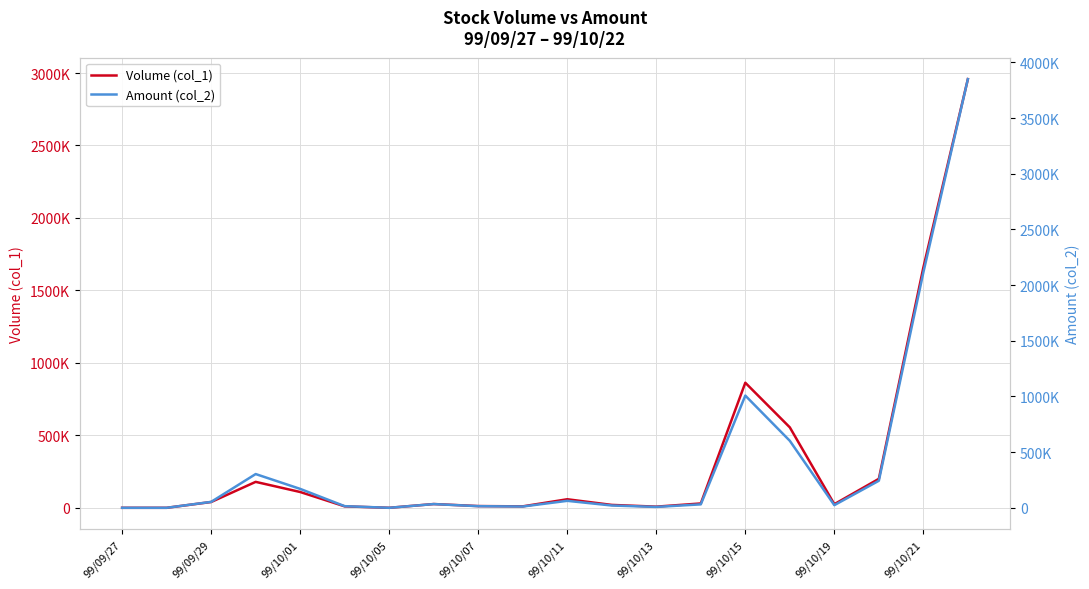

What is the difference between the maximum and minimum values in the Amount (col_2) series?

3850560